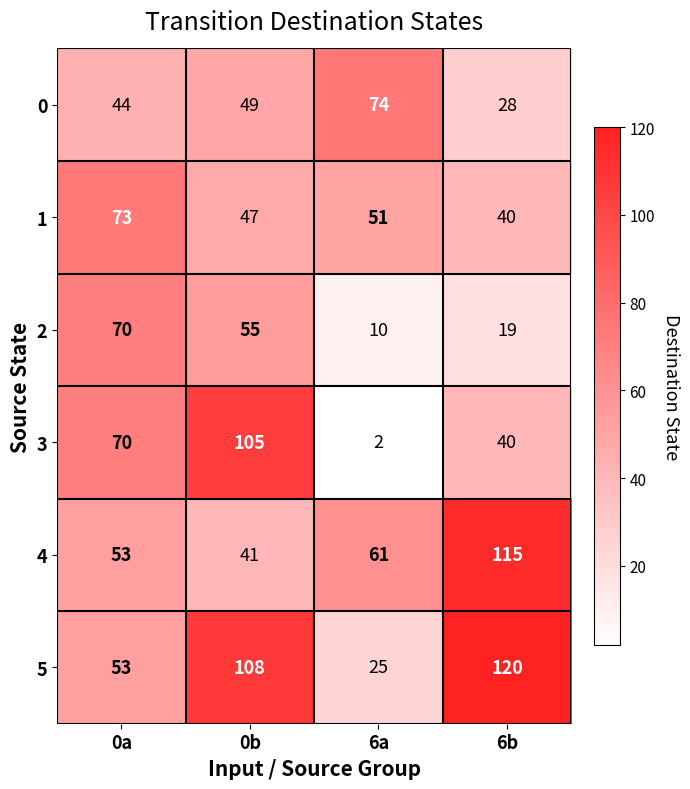

How many 5 values are between 53 and 120?

3